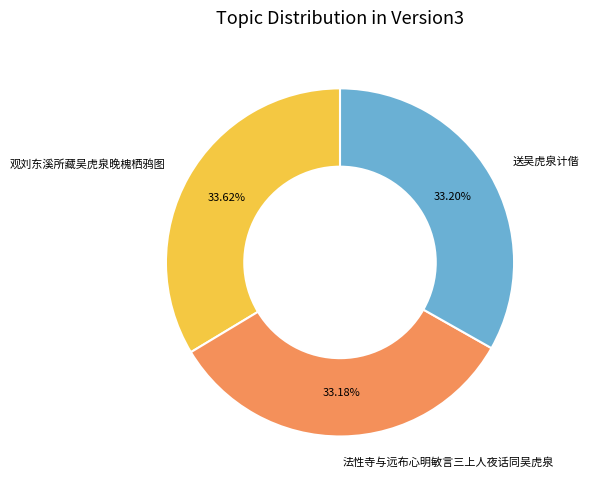

To the nearest percent, what is the average slice percentage?

33%